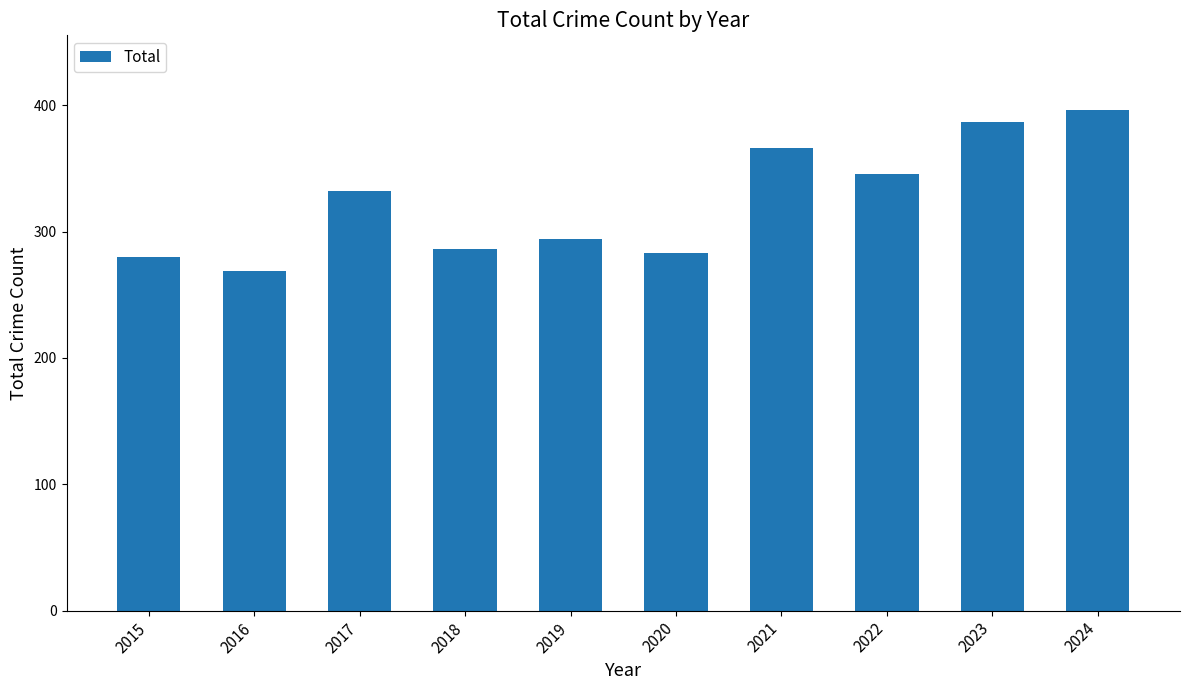

The value at 2024 is 396. True or false?

True